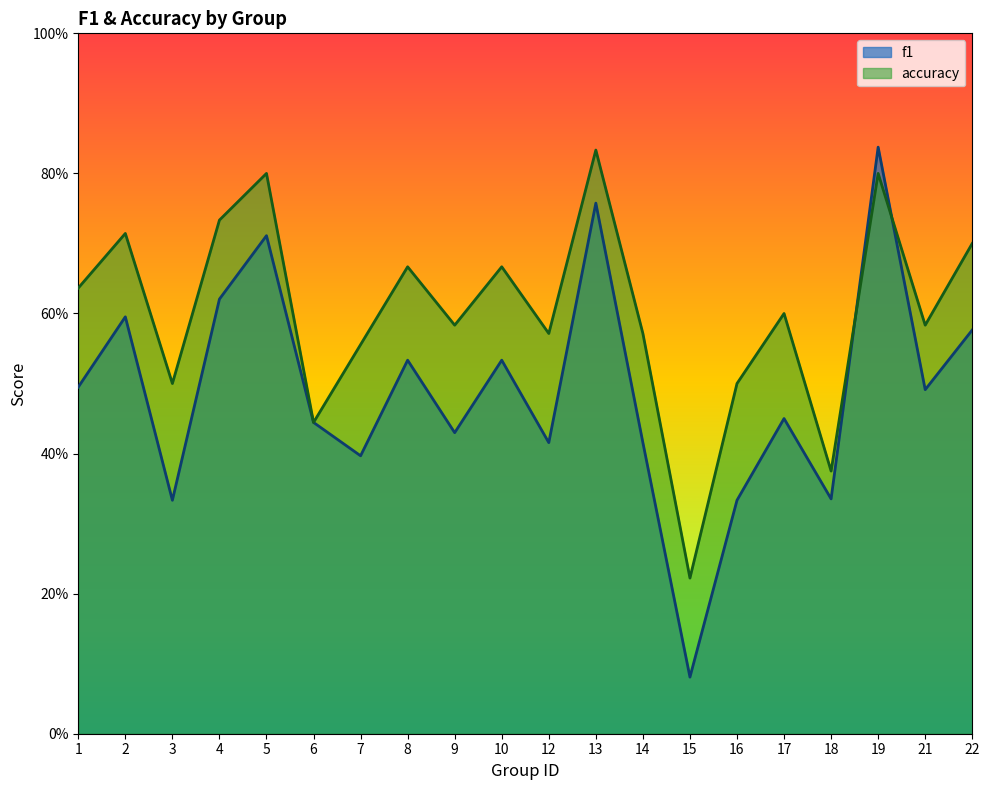

Count the f1 values in the range 0 to 1.

20